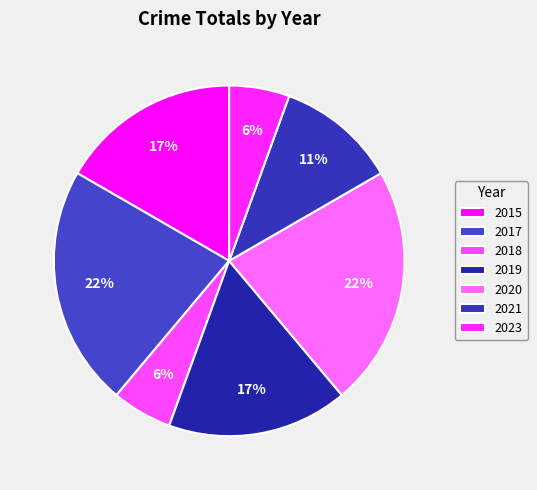

How many slices are in this pie chart?

7